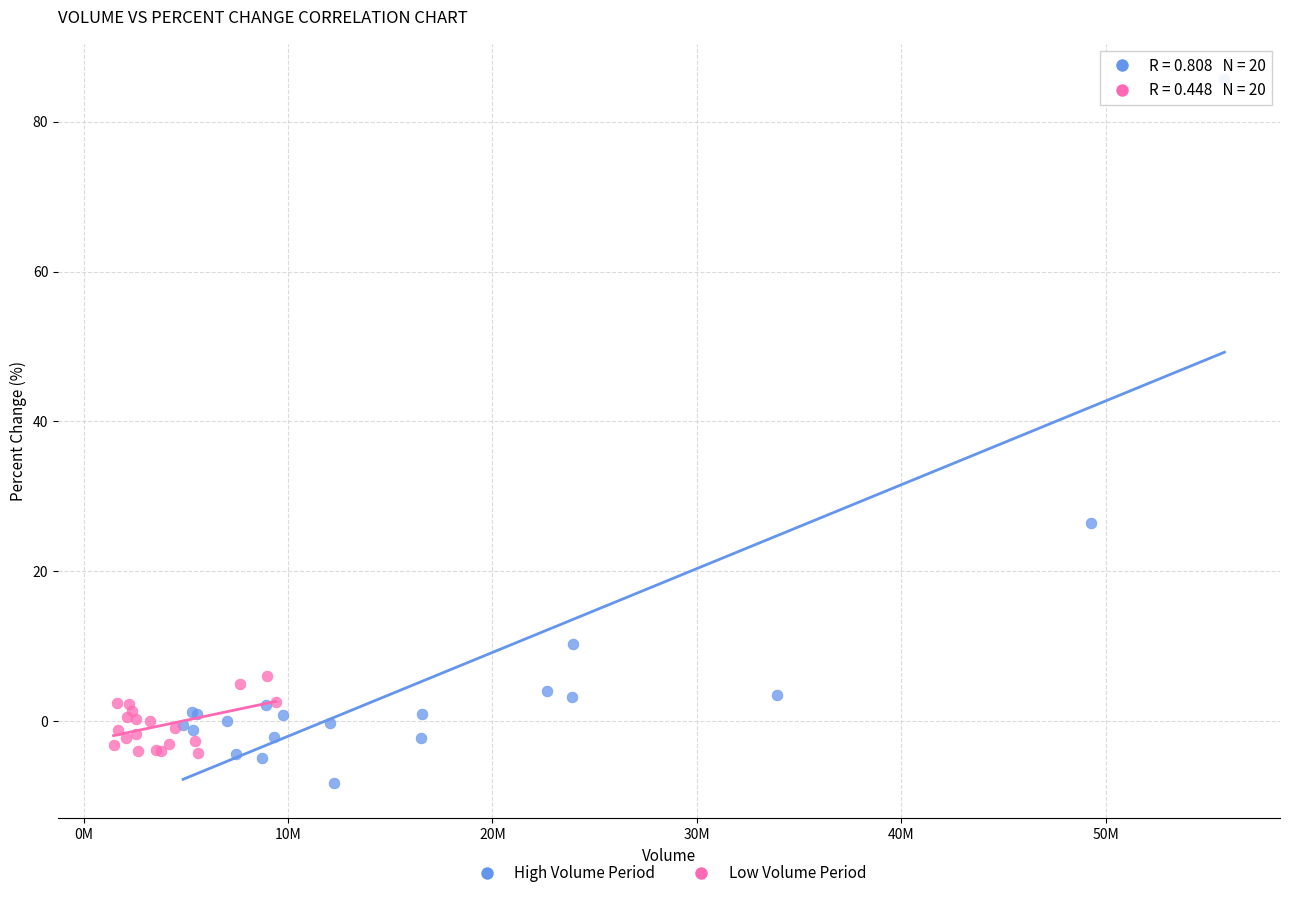

What are all the series names shown in the legend?

High Volume Period, Low Volume Period